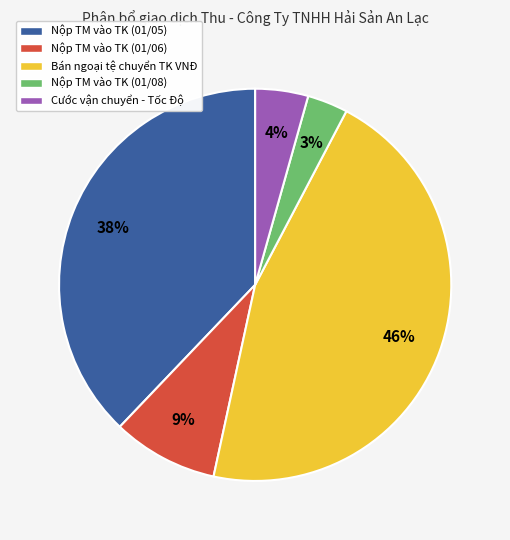

Approximately how many times larger is the value at Nộp TM vào TK (01/08) compared to Cước vận chuyển - Tốc Độ?

0.8